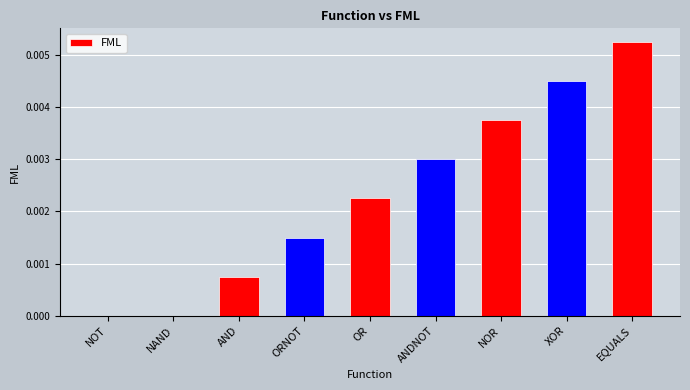

Between NOR and XOR, which is larger?

XOR